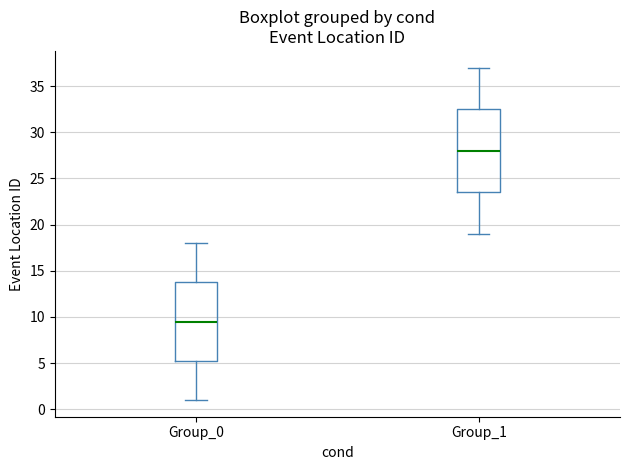

Where does the lower whisker of the box for Group_1 end on the y-axis? The values are not printed on the chart, so give them approximately, as read against the axis.

19.0